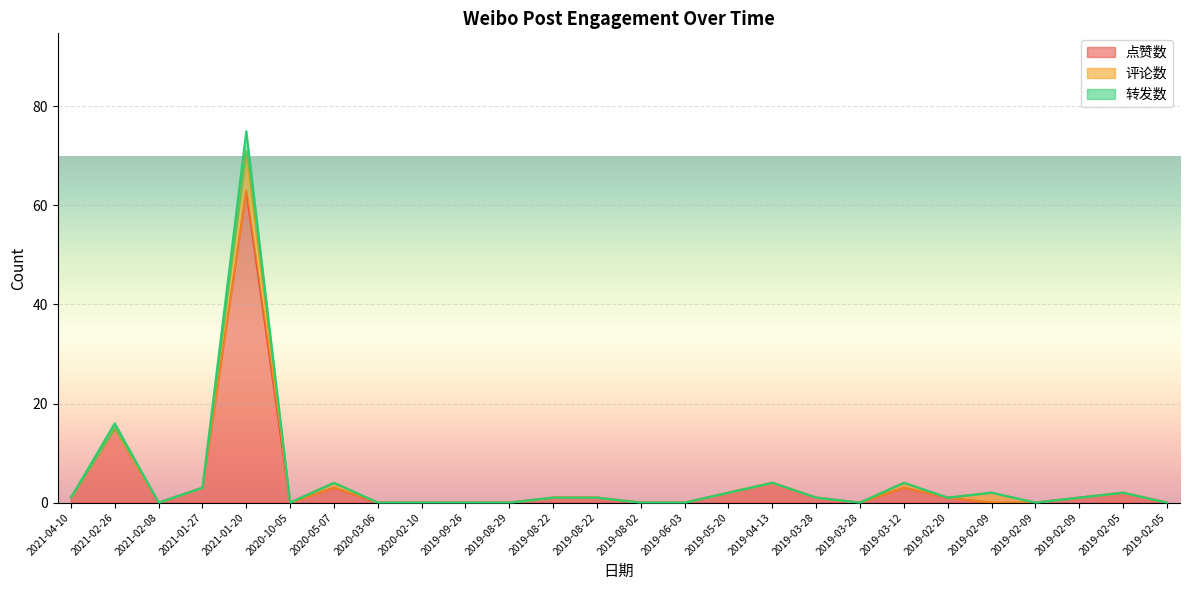

At which label does 转发数 reach its minimum?

2021-02-08